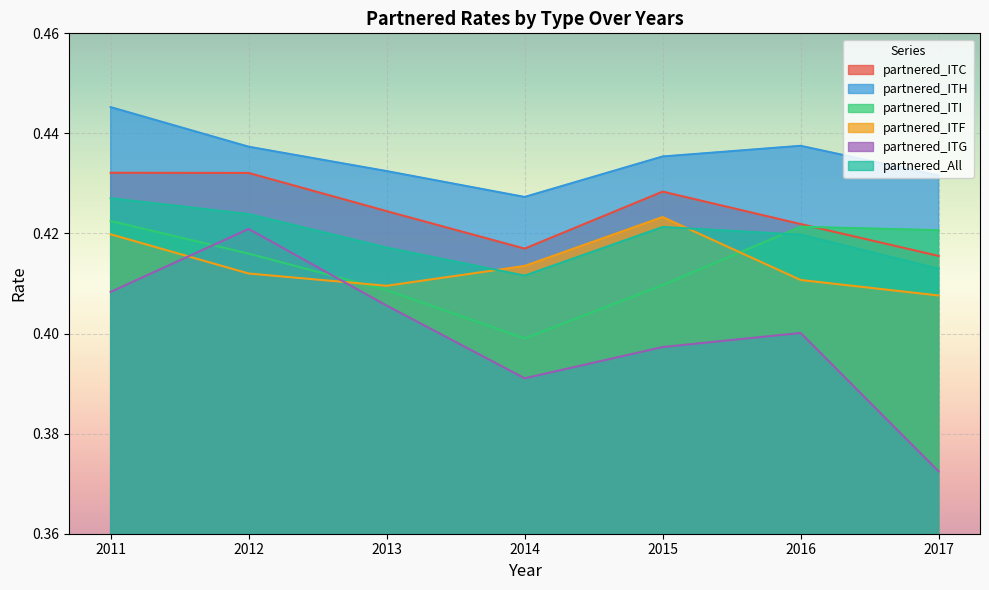

At which label does partnered_ITC reach its peak?

2011